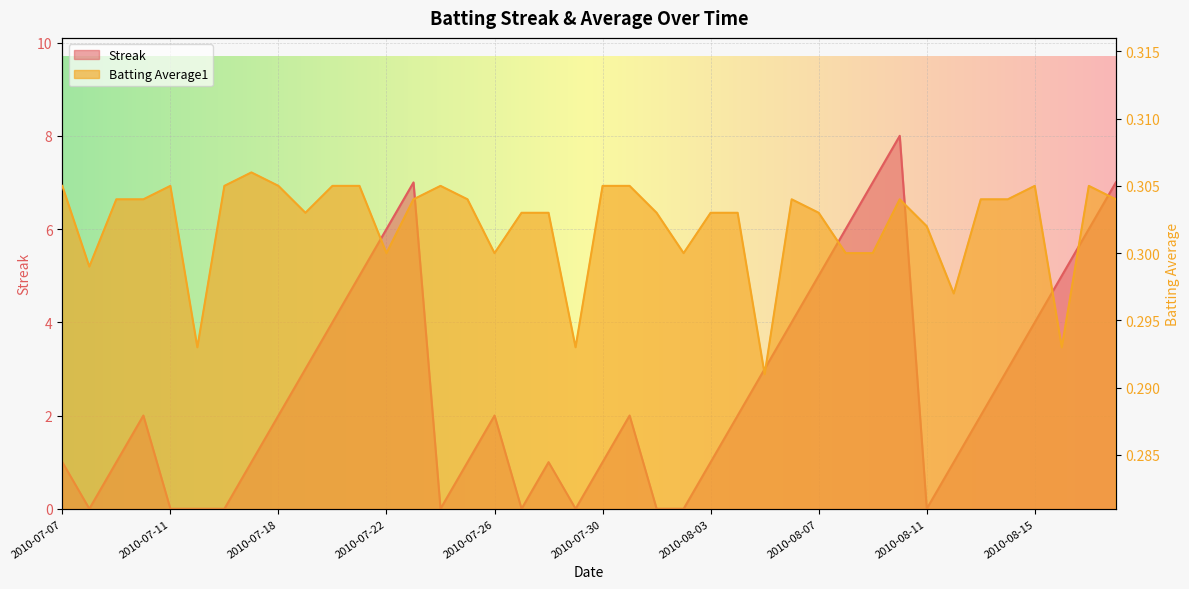

What is the maximum value shown in the chart?

8.0